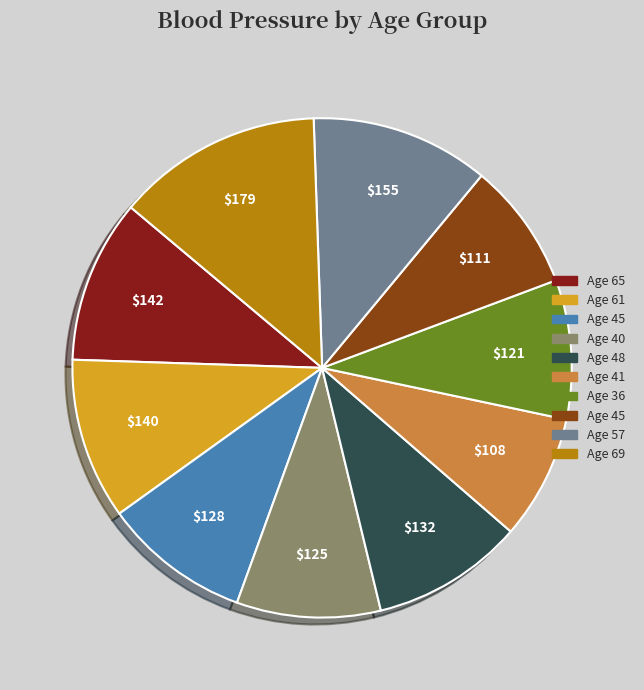

Is there a majority slice in this chart?

No